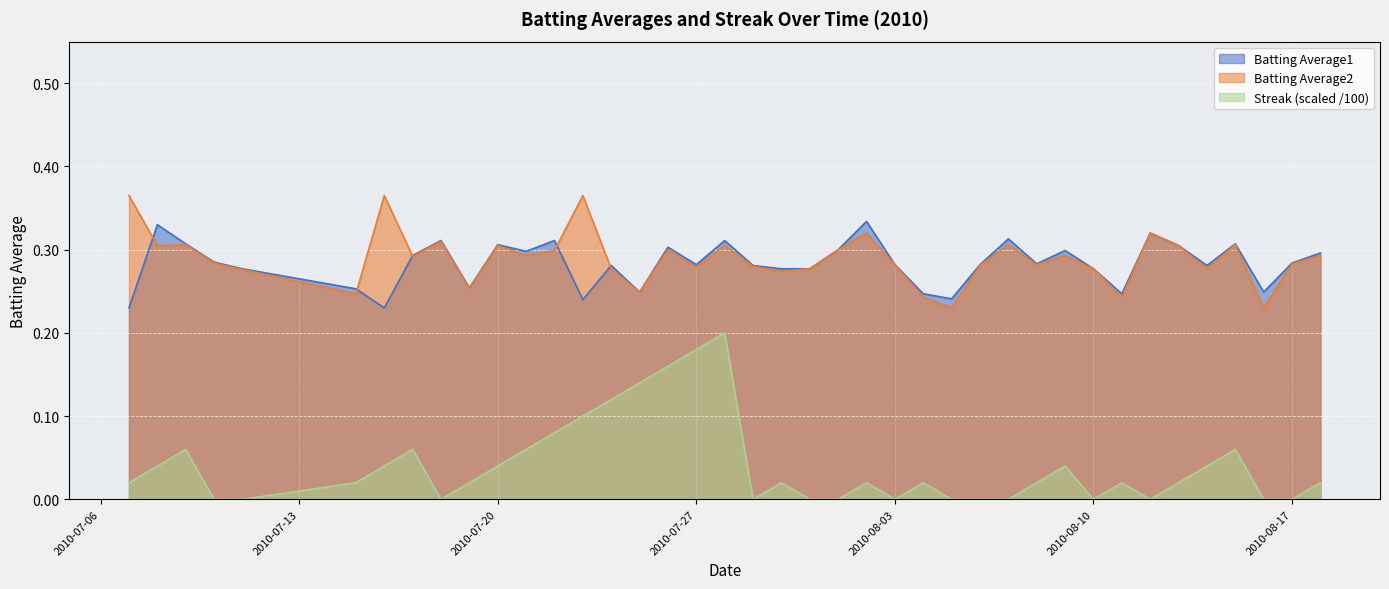

Rank the categories by Batting Average1 value from highest to lowest.

2010-08-02, 2010-07-08, 2010-08-12, 2010-08-07, 2010-07-18, 2010-07-22, 2010-07-28, 2010-07-09, 2010-08-15, 2010-07-20, 2010-08-13, 2010-07-26, 2010-08-01, 2010-08-09, 2010-07-21, 2010-08-18, 2010-07-17, 2010-07-10, 2010-08-17, 2010-08-08, 2010-07-27, 2010-08-03, 2010-08-06, 2010-07-24, 2010-07-29, 2010-08-14, 2010-07-11, 2010-07-30, 2010-07-31, 2010-08-10, 2010-07-19, 2010-07-15, 2010-07-25, 2010-08-16, 2010-08-04, 2010-08-11, 2010-08-05, 2010-07-23, 2010-07-07, 2010-07-16